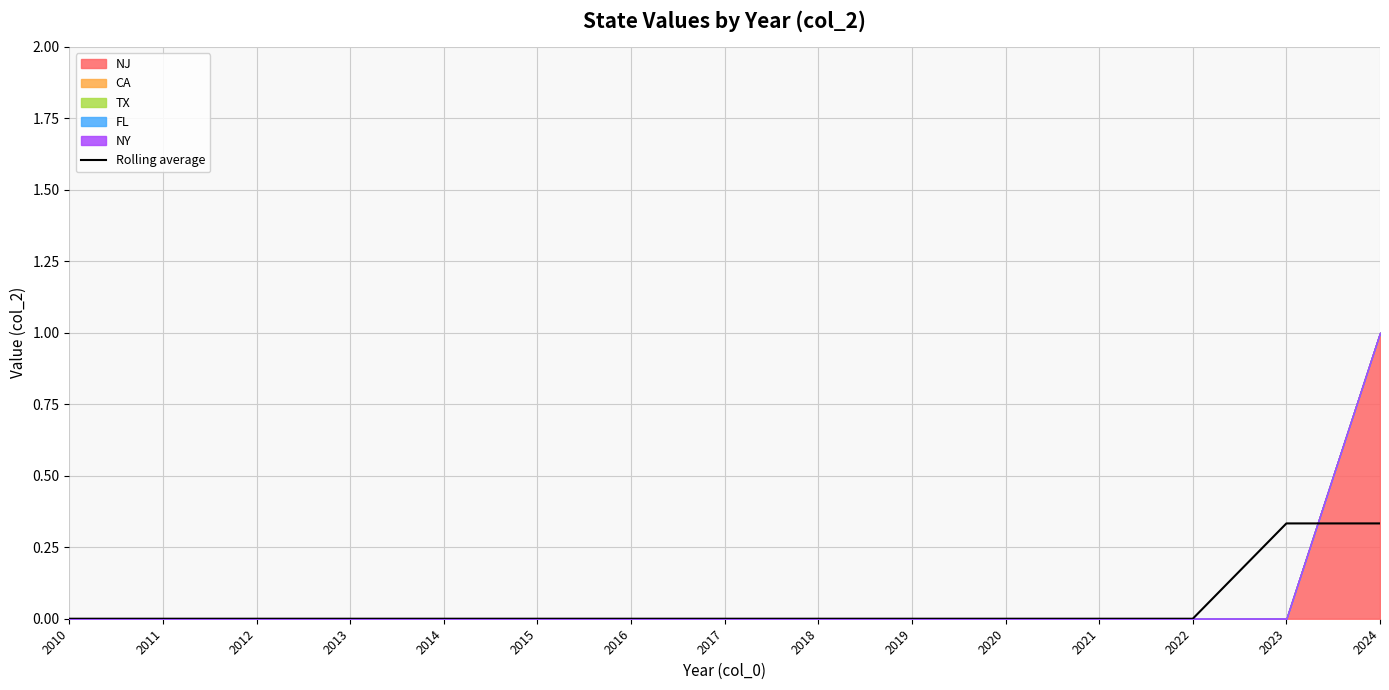

True or false: the data has more than 0 interior local peaks.

False